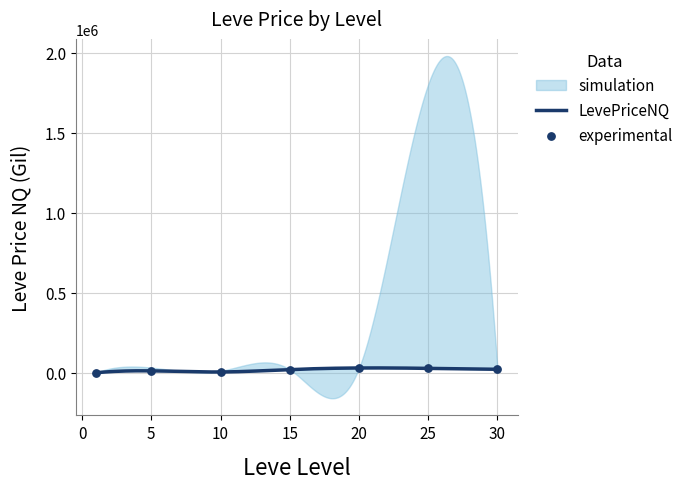

Approximately how many times larger is the value at 20 compared to 10?

6.0